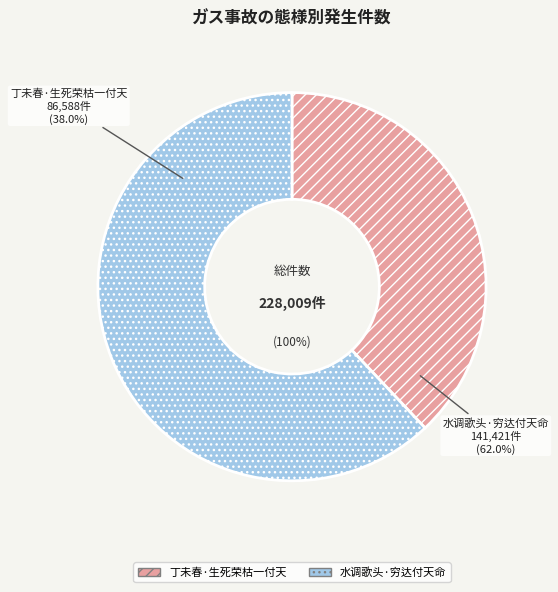

To the nearest percent, what is the difference between the 丁未春·生死荣枯一付天 and 水调歌头·穷达付天命 slice percentages?

24%